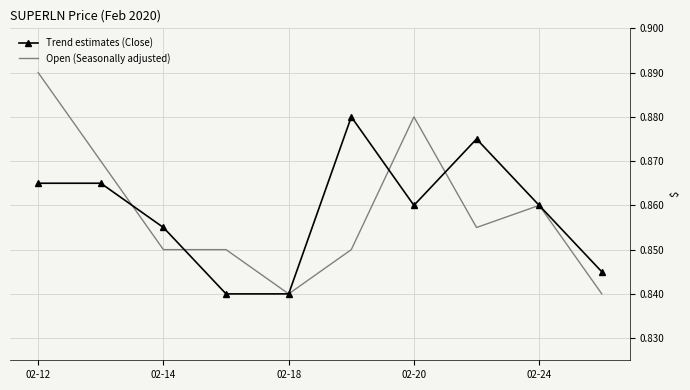

List the series in order of their peak value, lowest first.

Trend estimates (Close), Open (Seasonally adjusted)